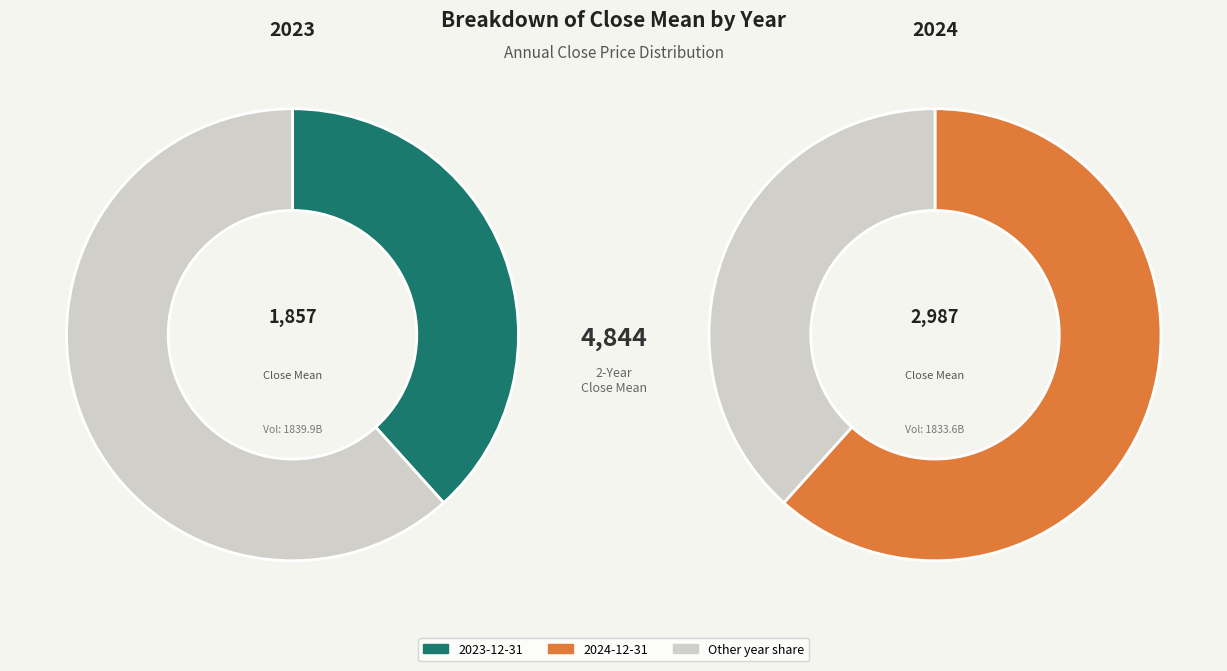

Approximately how many times larger is the value at 2023-12-31 compared to 2024-12-31?

0.6